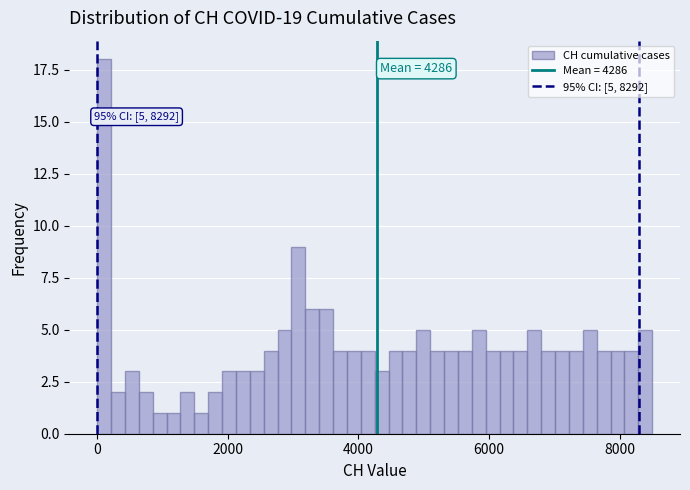

Read against the x-axis, roughly where is the centre of the tallest bar?

200